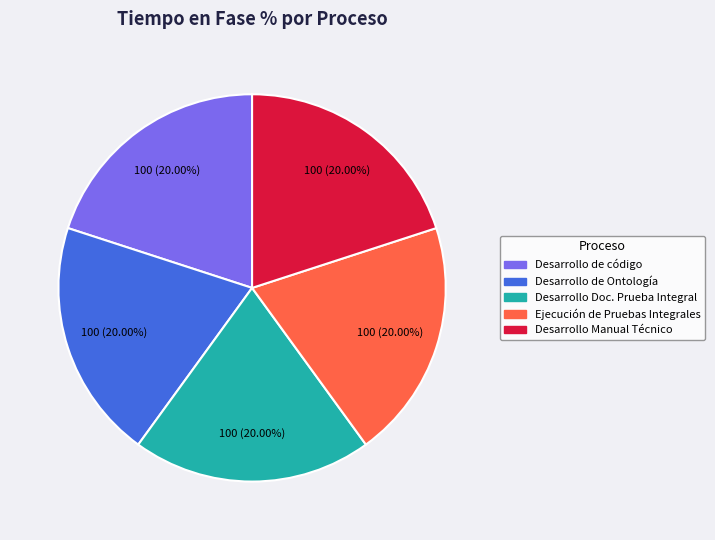

Is there any slice that represents more than half of the pie?

No